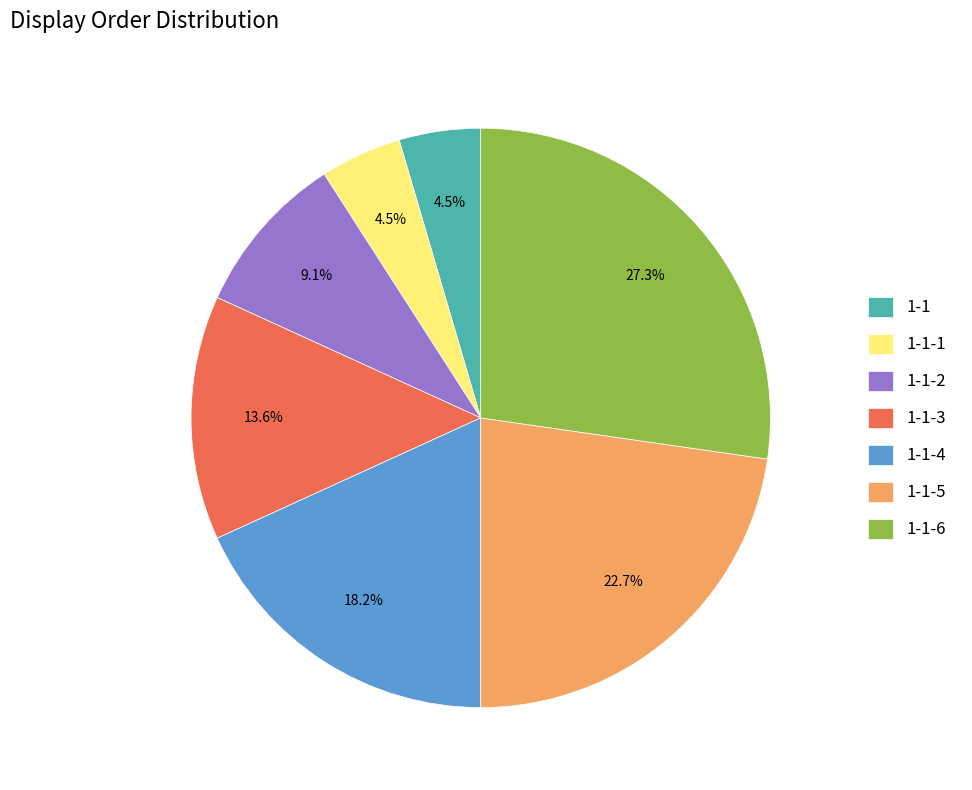

To the nearest percent, what percentage of the pie is 1-1-5?

23%